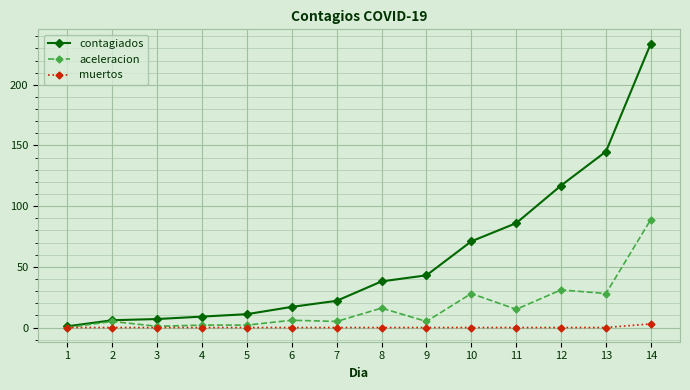

What is the average value of the aceleracion series?

17